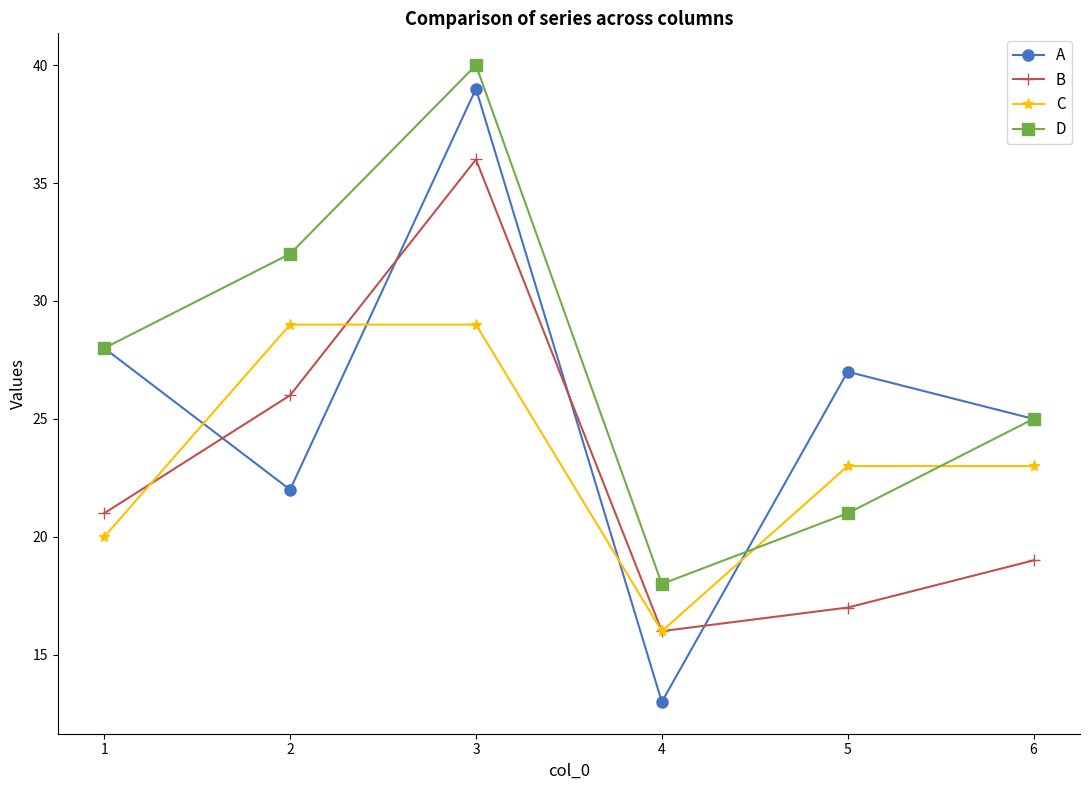

Between which two adjacent categories do C and B first intersect?

1 and 2